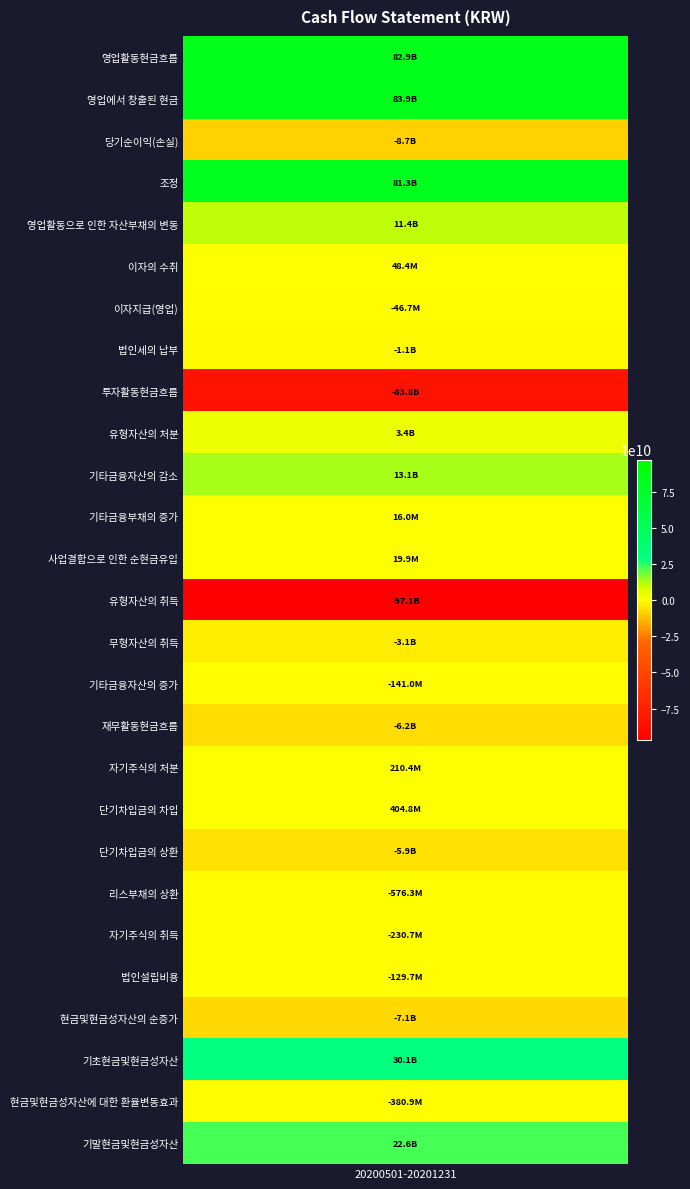

What is the sum of the values at 리스부채의 상환 and 조정?

80722504168